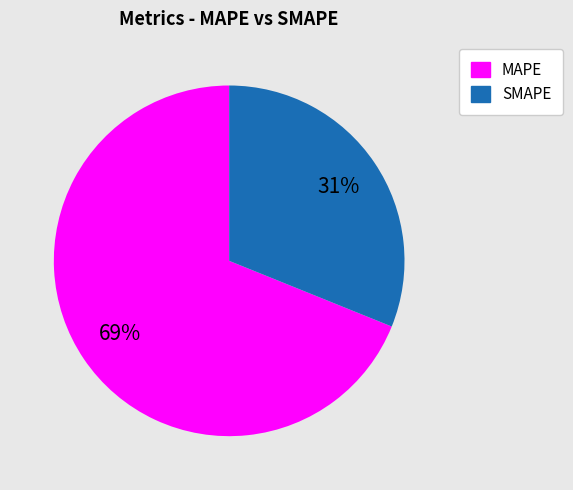

Does any single category account for the majority?

Yes